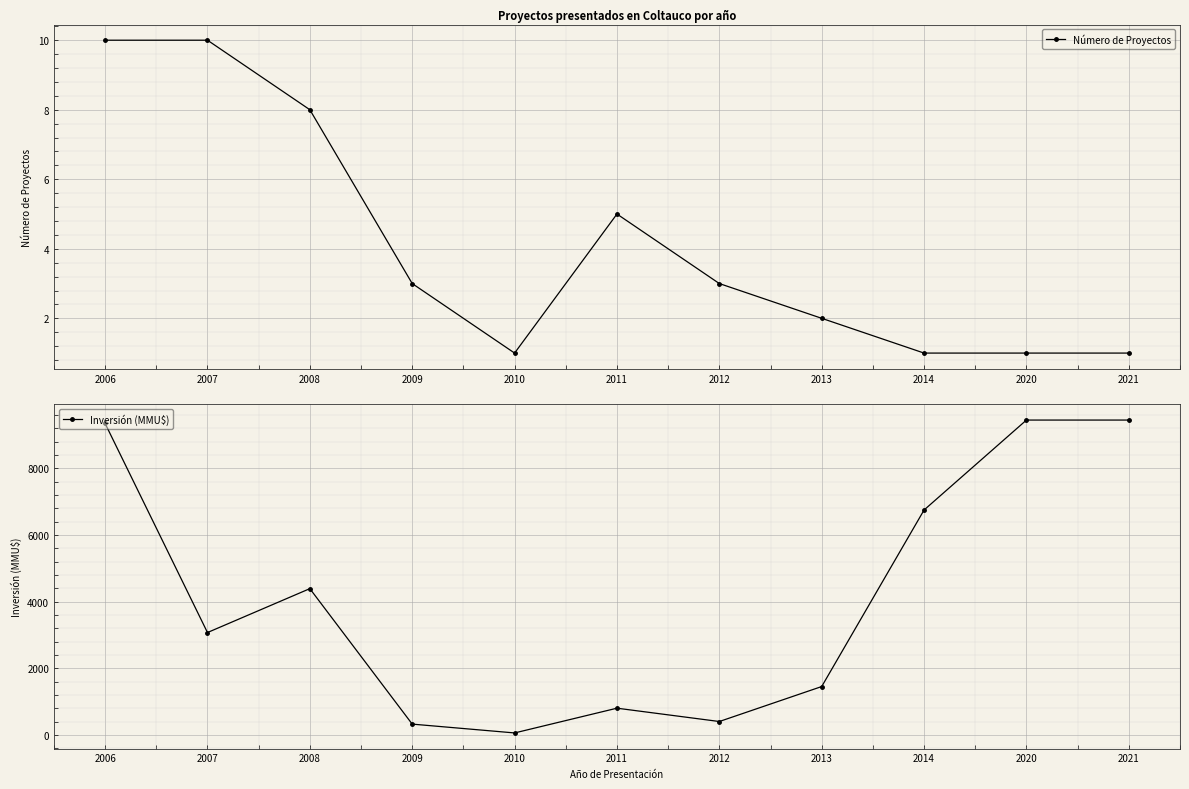

Reading right to left, list all the values displayed in this chart.

Número de Proyectos: 1	1	1	2	3	5	1	3	8	10	10
Inversión (MMU$): 9450	9450	6750	1450	400	800	57	322	4389	3071	9348